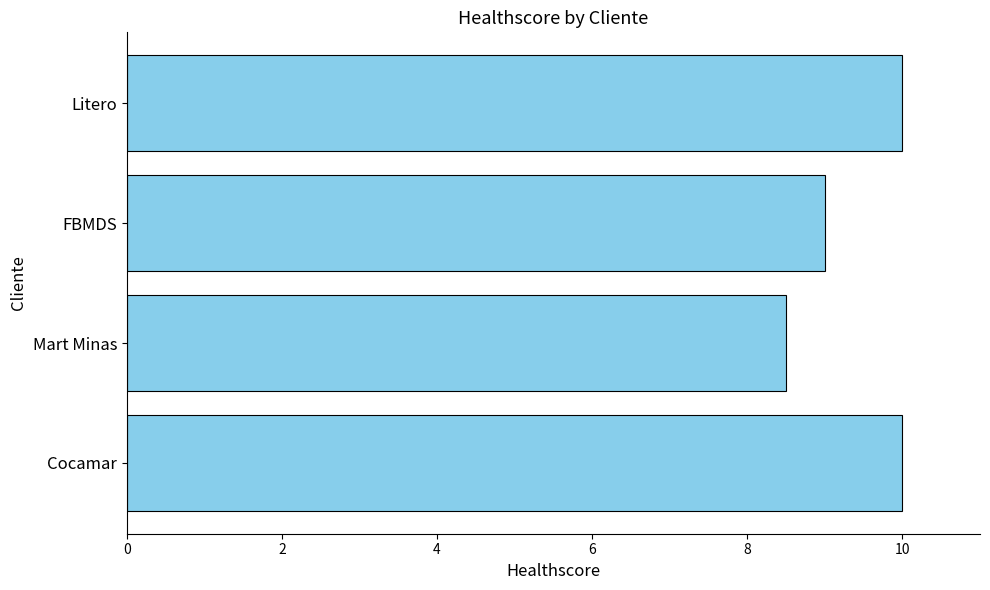

What is the minimum value shown in the chart?

8.5